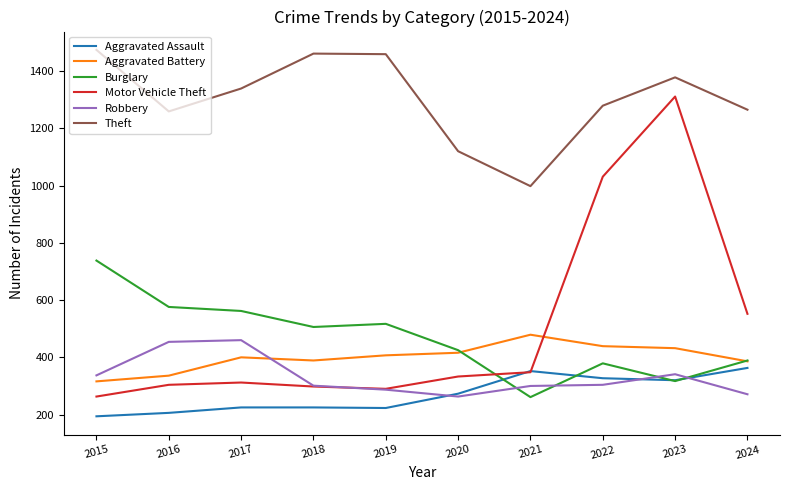

True or false: Theft and Burglary intersect in this chart.

False